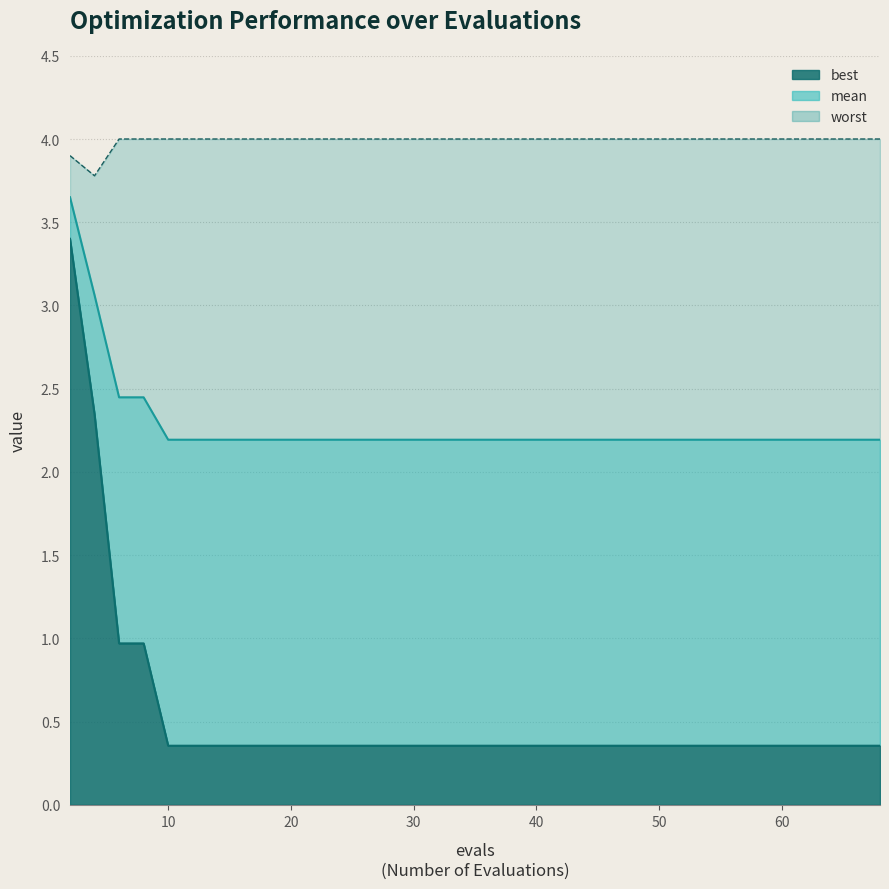

What is the value of the best line point at the 37th from the left?

0.4